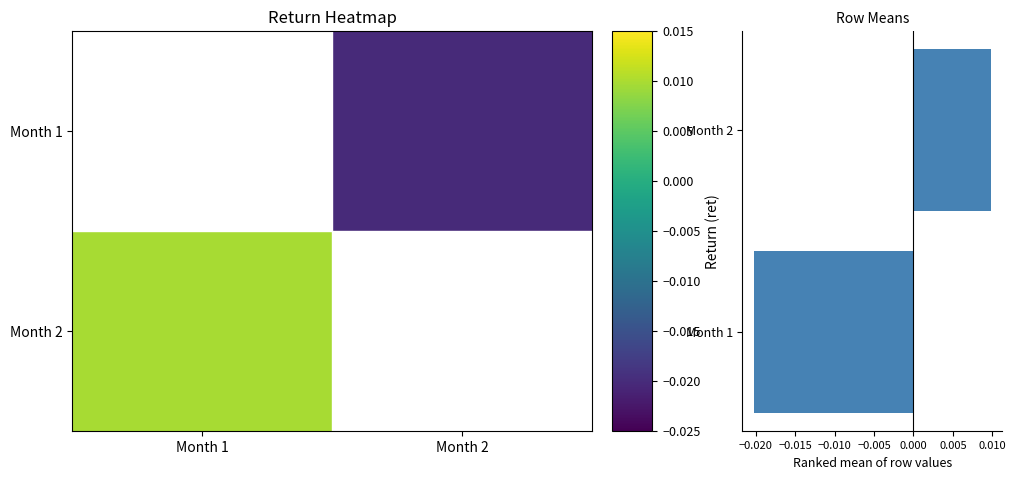

How many negative values does the Month 1 series have?

1